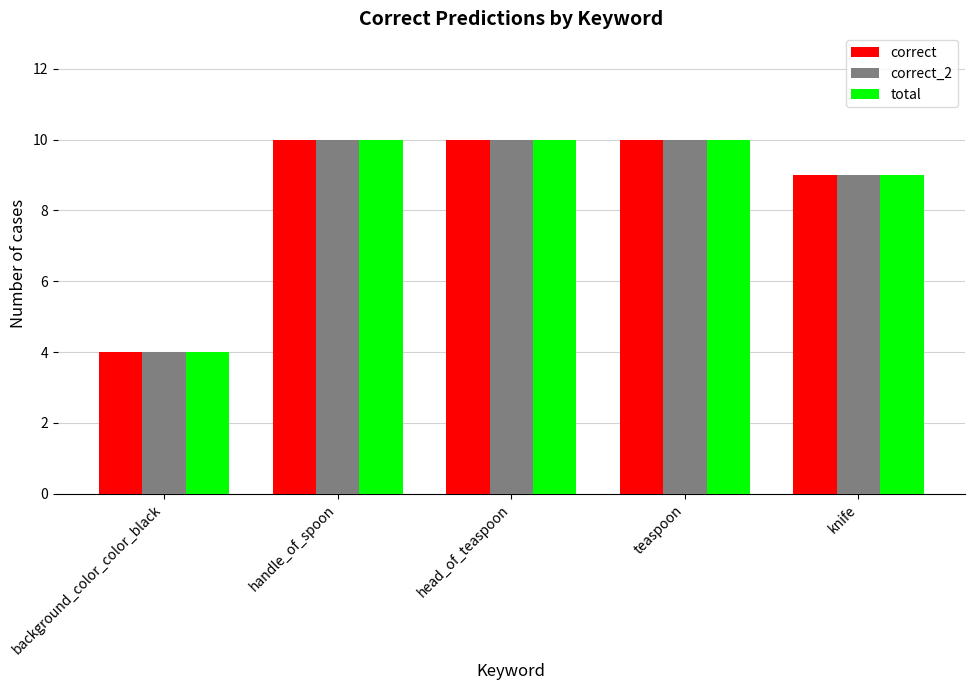

What are all the series names shown in the legend?

correct, correct_2, total